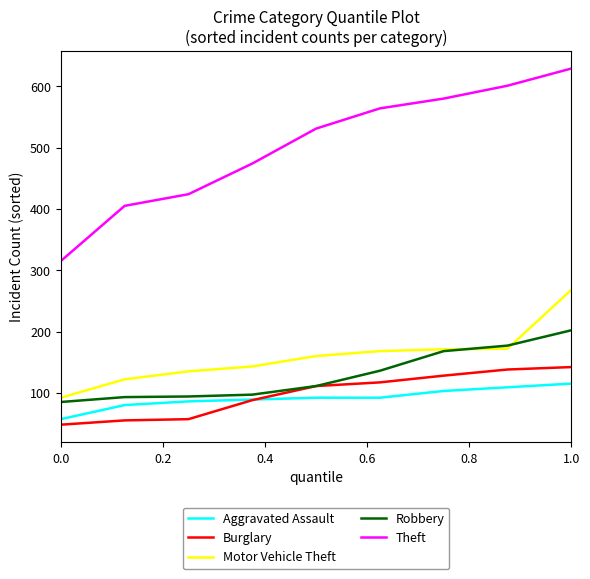

Which series has the largest total across all categories?

Theft